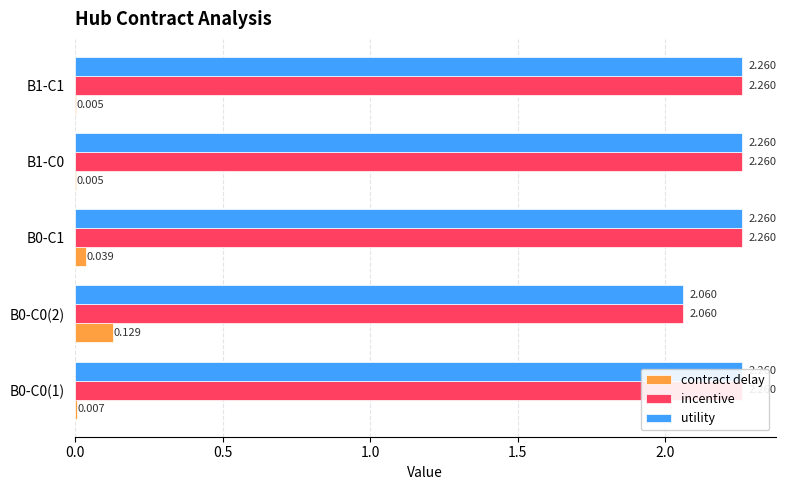

What is the minimum value for incentive?

2.1